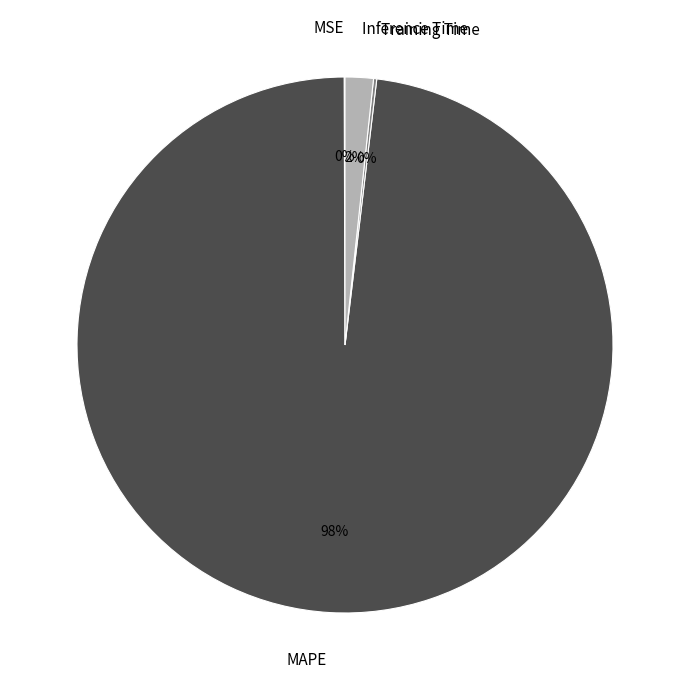

Do Inference Time and MAPE together represent more than half of the pie?

Yes